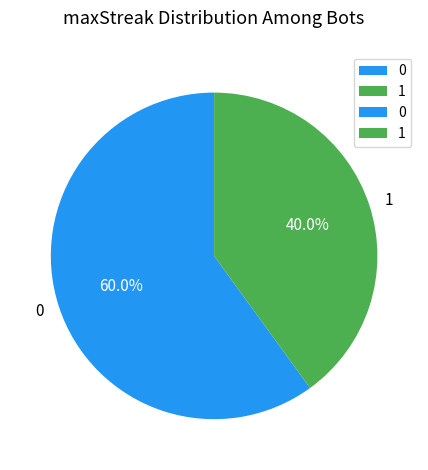

To the nearest percent, what is the difference between the largest and smallest slice percentages?

20%